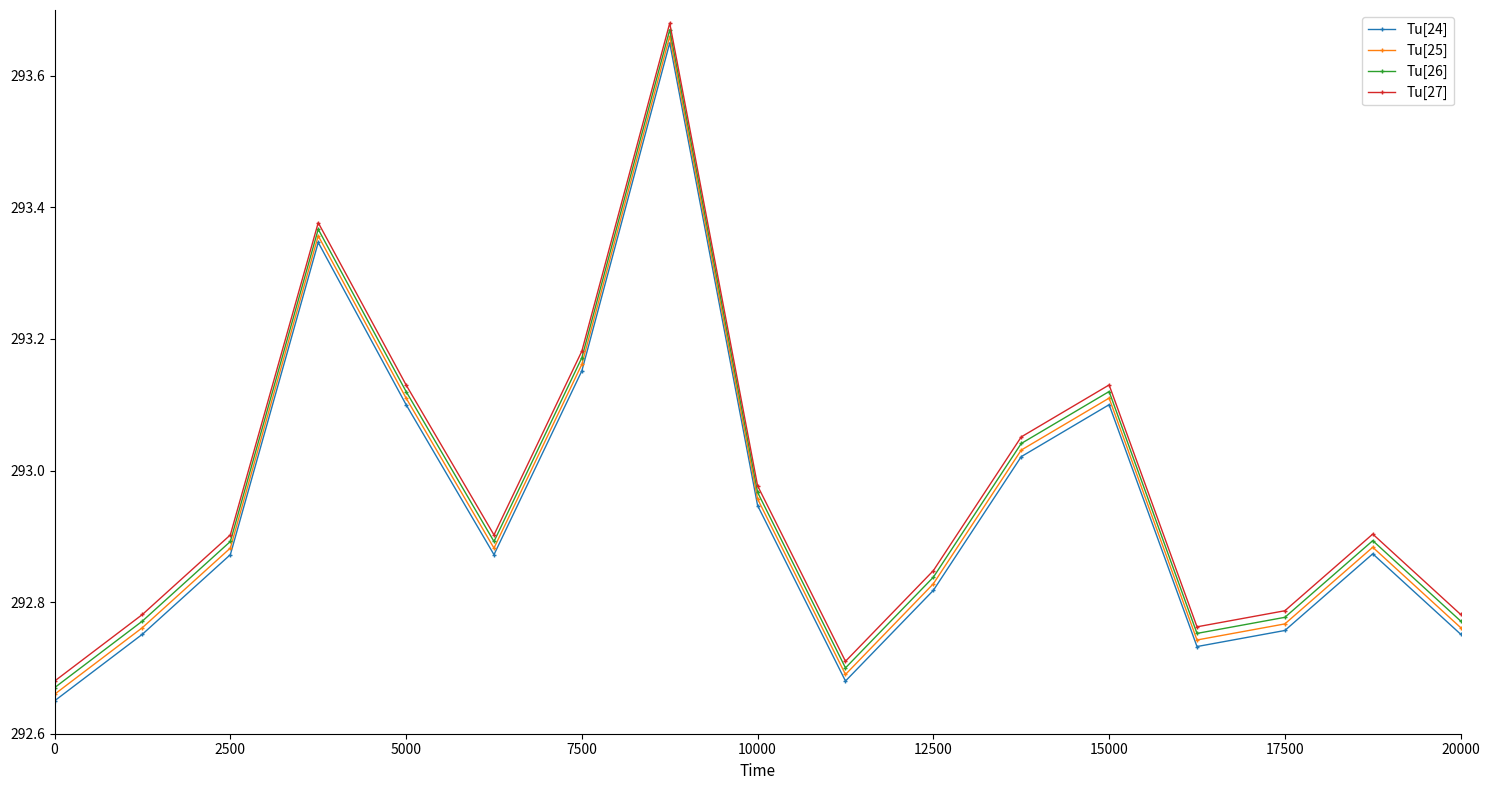

List the series in order of their overall mean, highest first.

Tu[27], Tu[26], Tu[25], Tu[24]